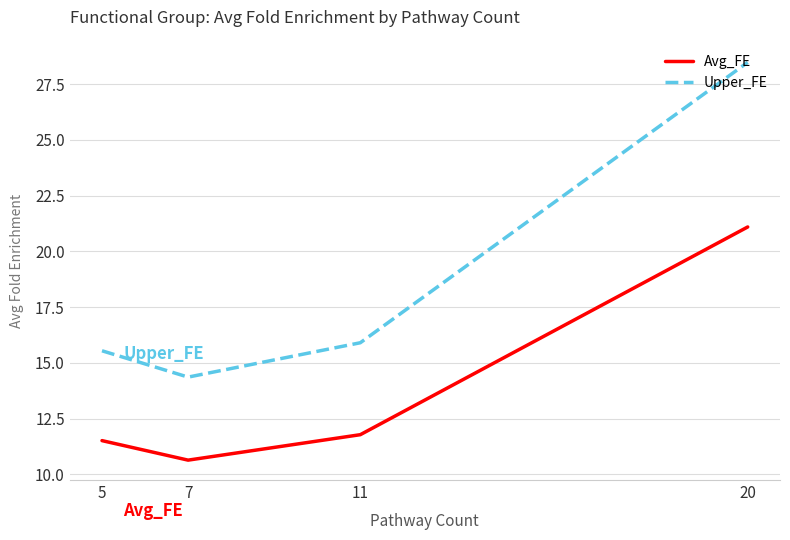

What is the total value across all series at 7?

25.0